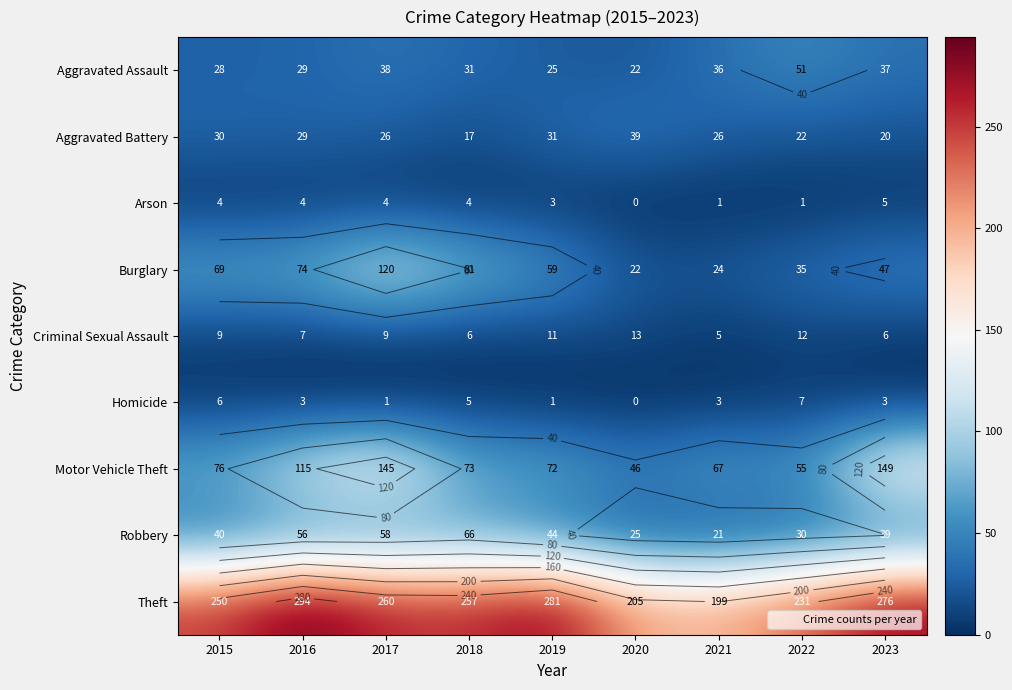

Which series has the largest total across all categories?

Theft